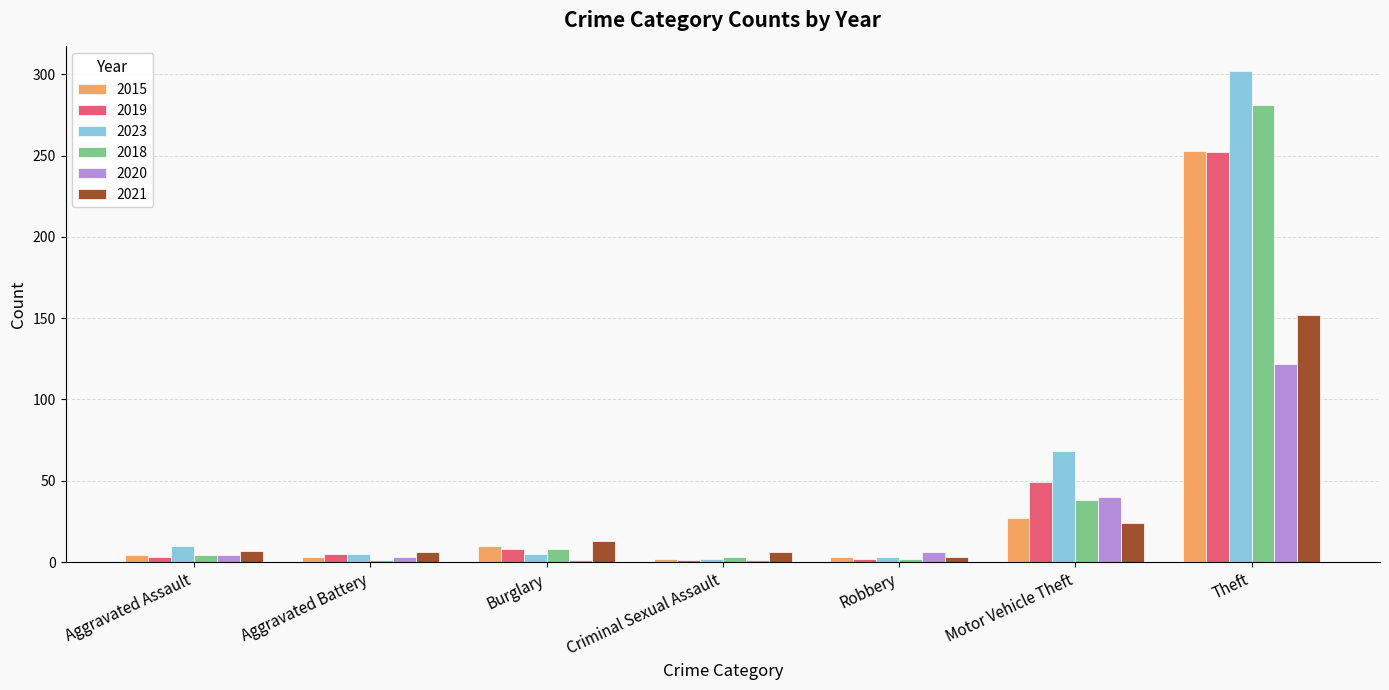

What is the label of the 5th bar from the left?

Robbery